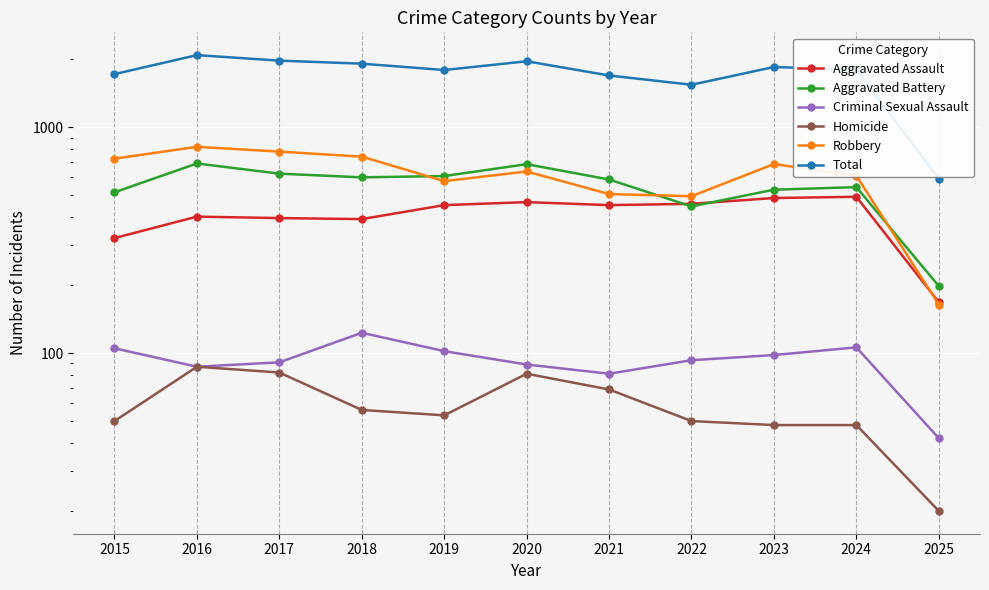

At which category is the sum across all series the highest?

2016